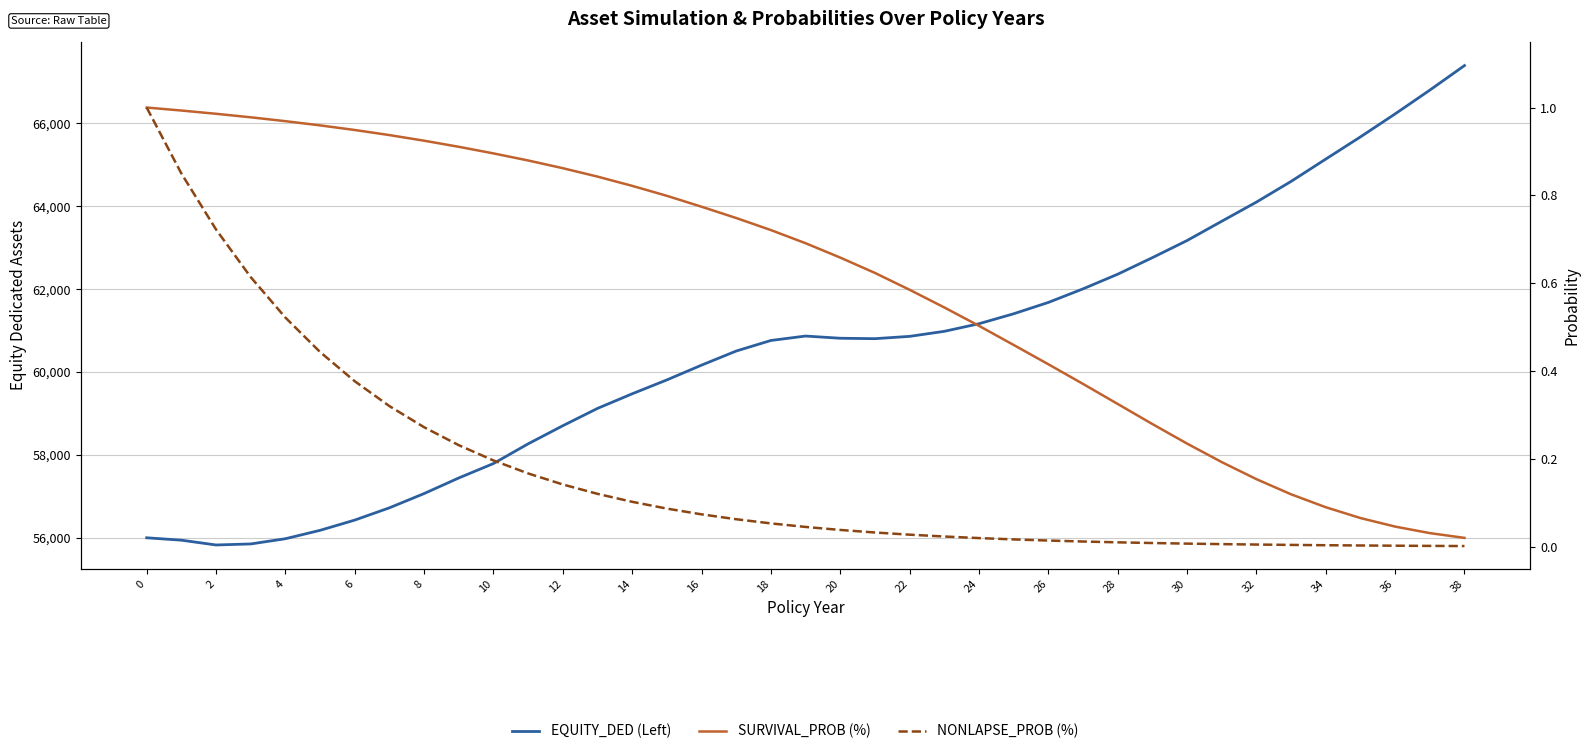

True or false: NONLAPSE_PROB (%) and EQUITY_DED (Left) cross at least once.

False